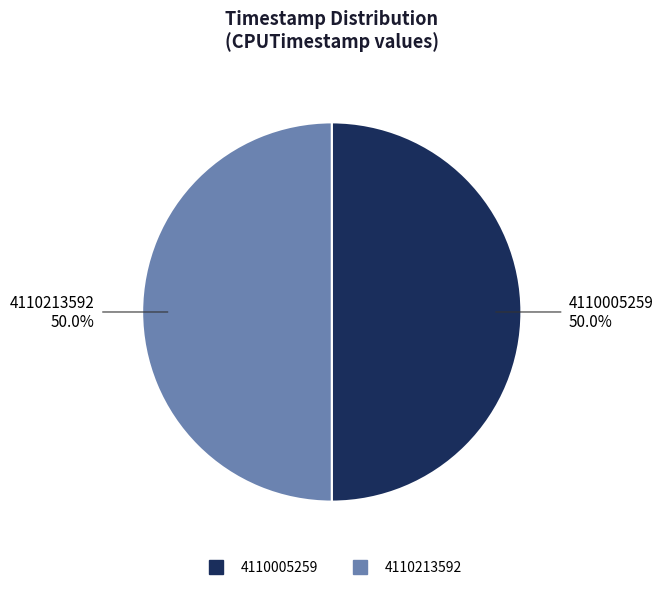

What is the total percentage of 4110005259 and 4110213592?

100.0%